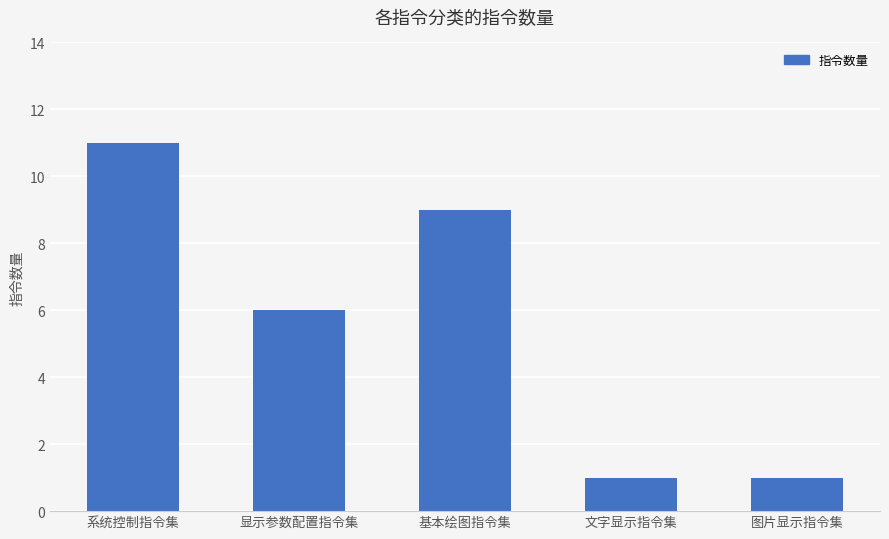

How many values are below 6?

2